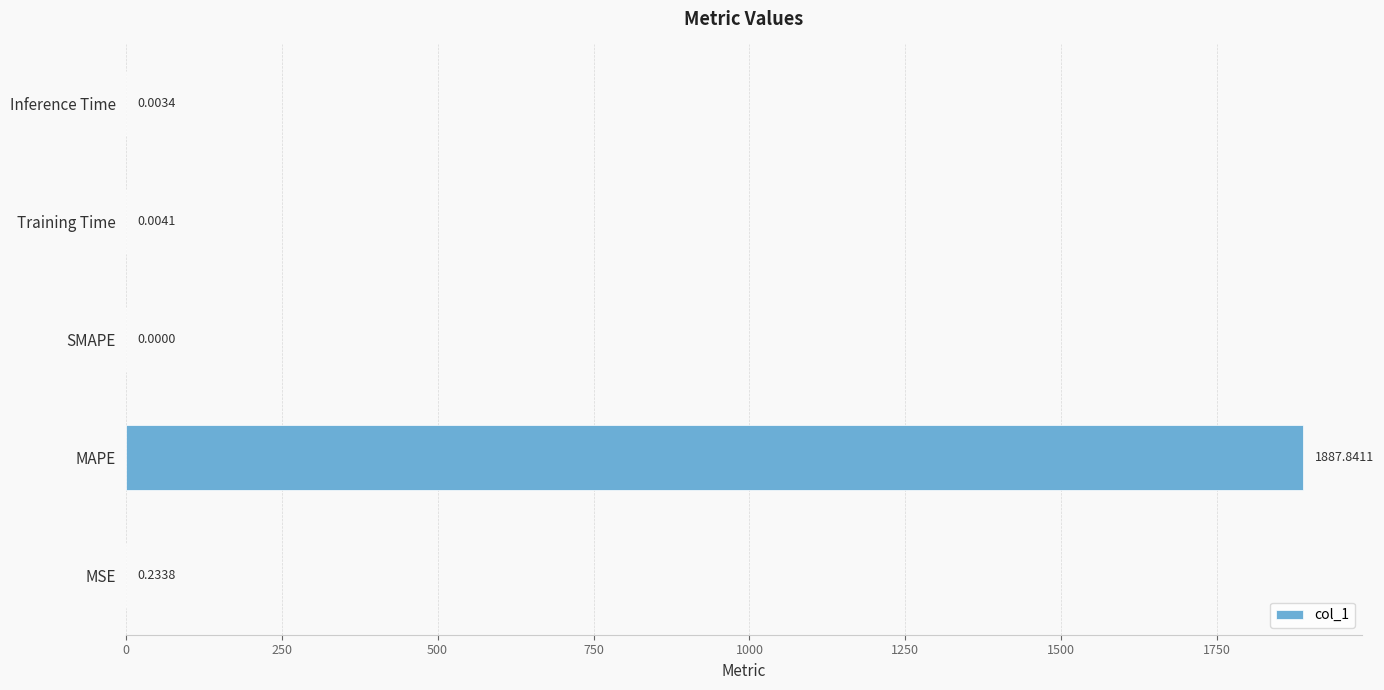

How many distinct data groups are displayed?

1